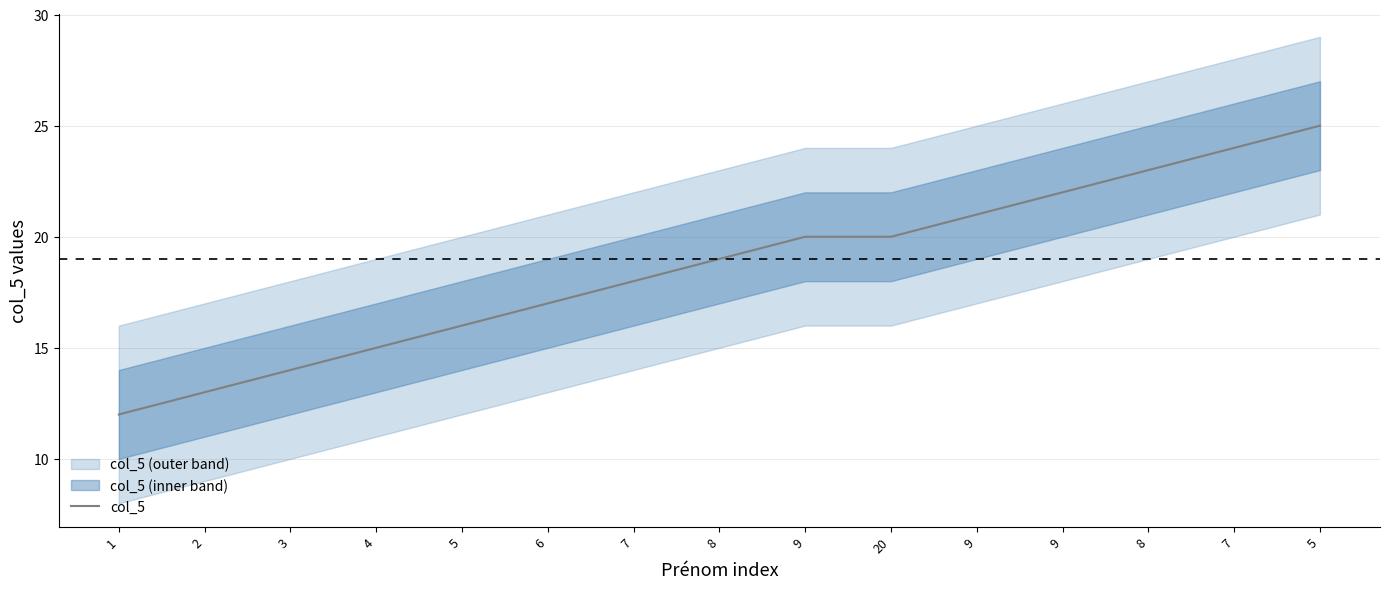

How many data points are less than 19?

7